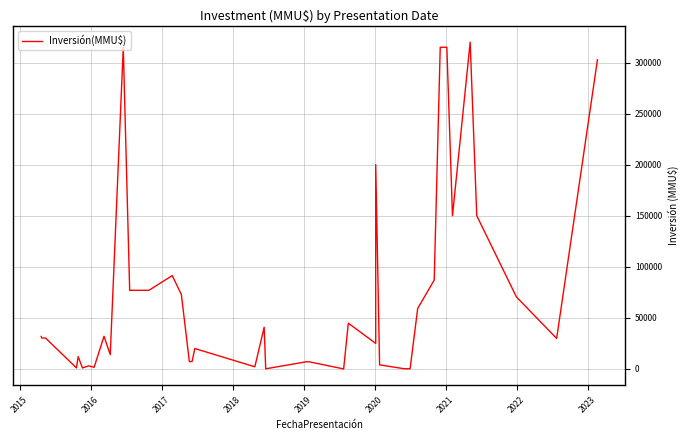

What is the average value?

73885